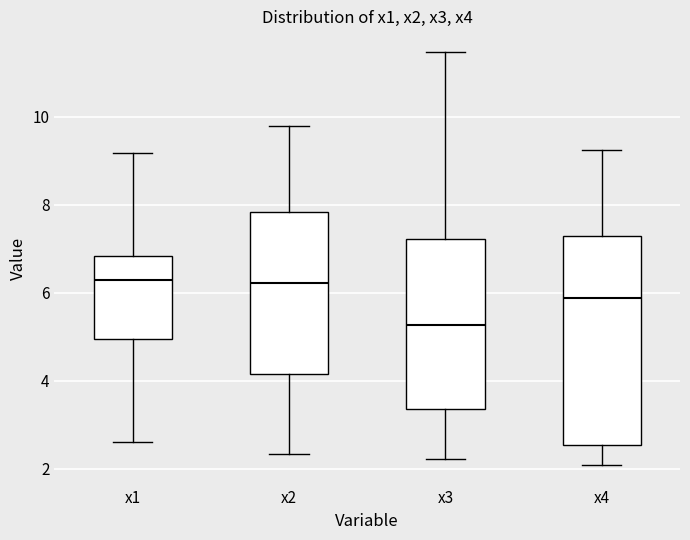

Which box's median line is the lowest?

x3